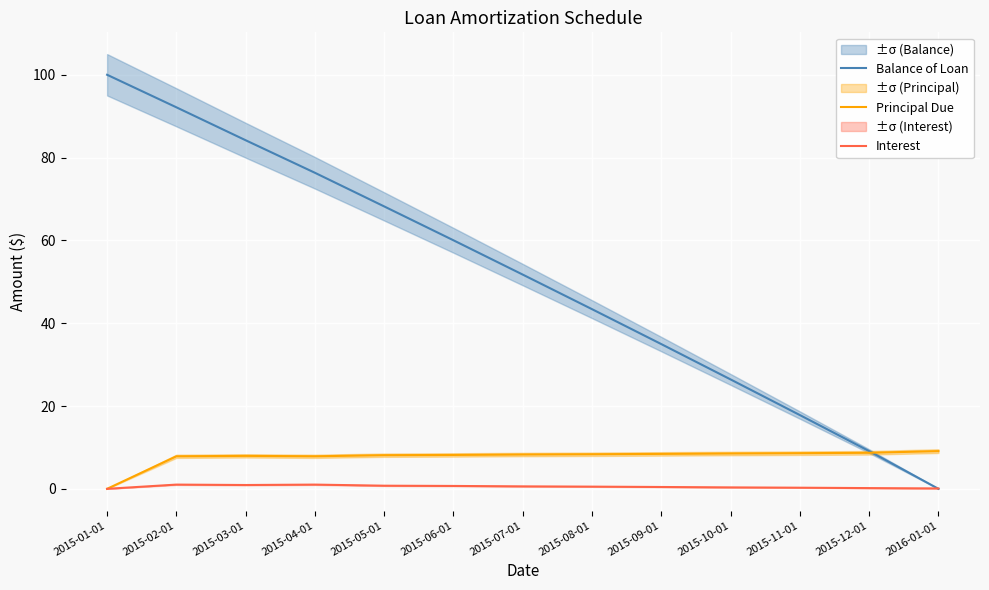

Which series ends up on top after the final intersection of Principal Due and Balance of Loan?

Principal Due